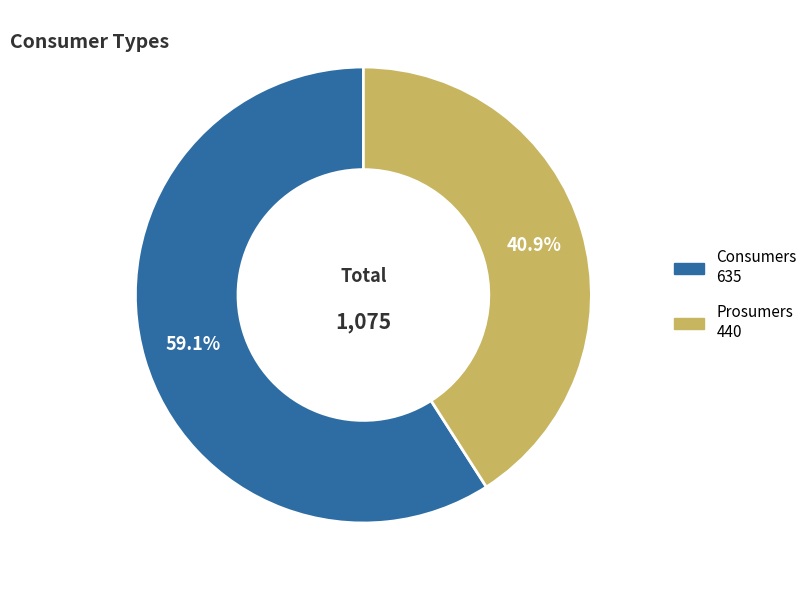

To the nearest percent, what is the average slice percentage?

50%